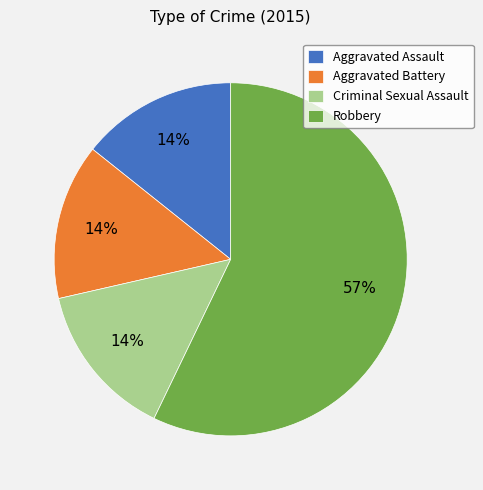

Count the number of slices in the pie.

4